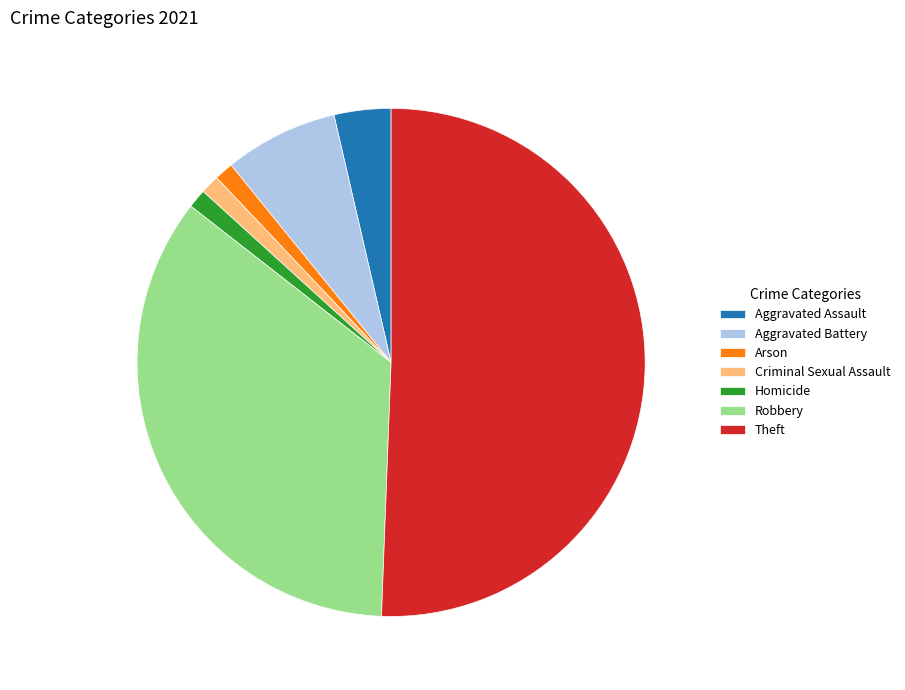

Which category has the biggest portion of the pie?

Theft